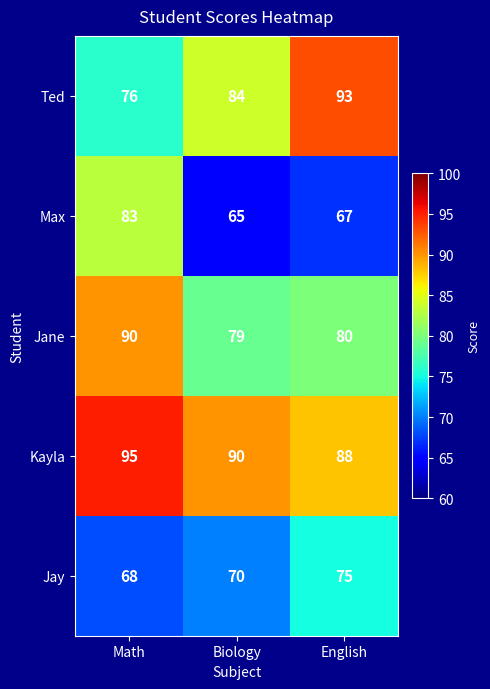

Which series changed the most between Math and Biology?

Max